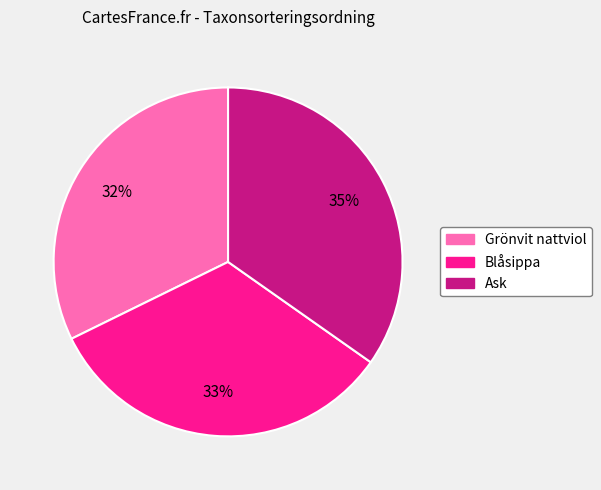

How many segments does this pie chart have?

3